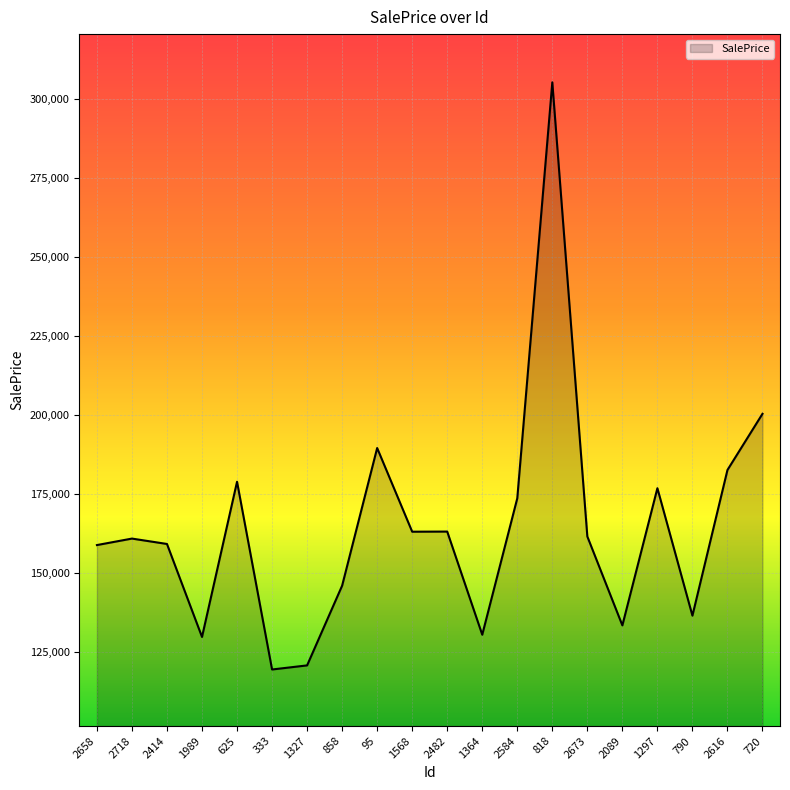

What is the minimum value shown in the chart?

119359.0